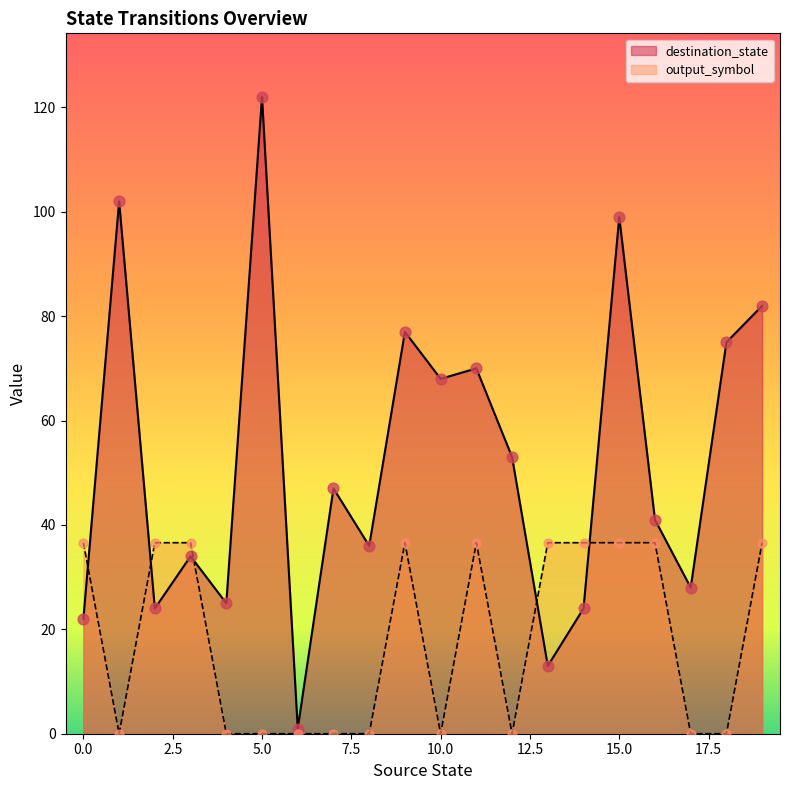

Which series has the largest total across all categories?

destination_state